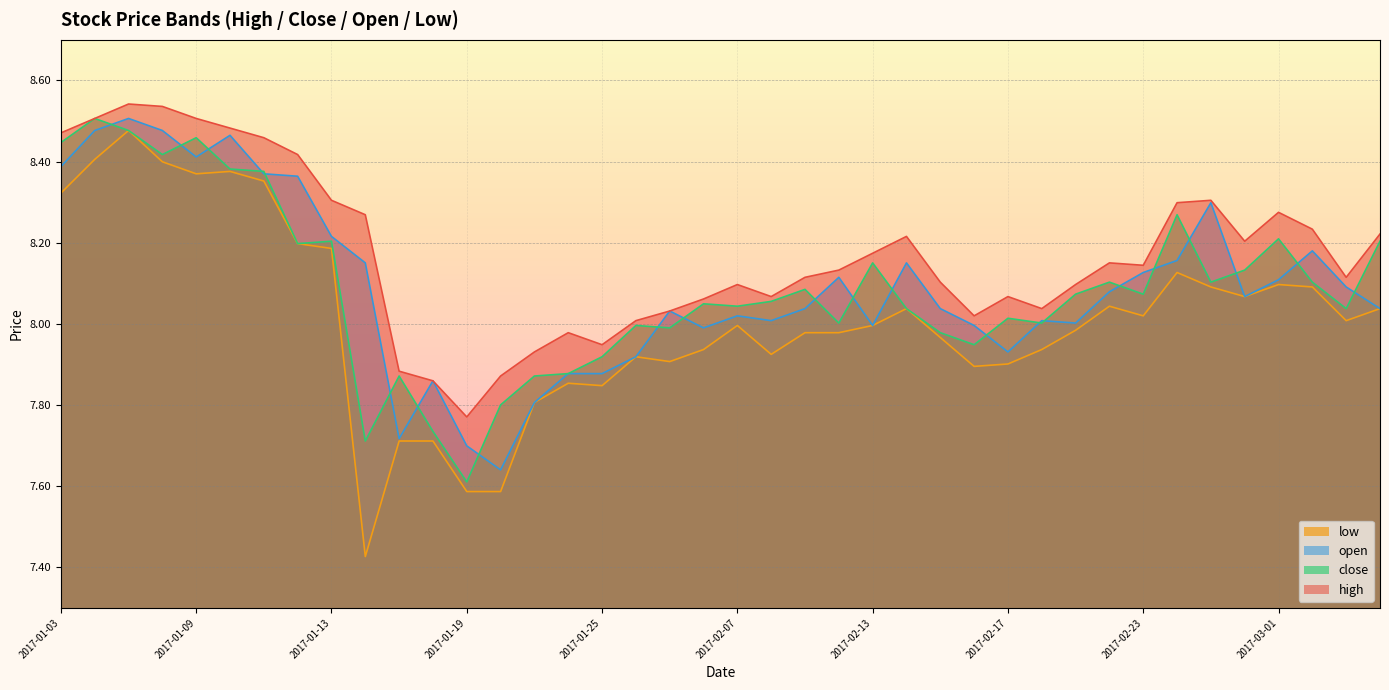

Reading right to left, extract all data points from this chart.

high: 2017-03-06=8.2	2017-03-03=8.1	2017-03-02=8.2	2017-03-01=8.3	2017-02-28=8.2	2017-02-27=8.3	2017-02-24=8.3	2017-02-23=8.1	2017-02-22=8.2	2017-02-21=8.1	2017-02-20=8.0	2017-02-17=8.1	2017-02-16=8.0	2017-02-15=8.1	2017-02-14=8.2	2017-02-13=8.2	2017-02-10=8.1	2017-02-09=8.1	2017-02-08=8.1	2017-02-07=8.1	2017-02-06=8.1	2017-02-03=8.0	2017-01-26=8.0	2017-01-25=7.9	2017-01-24=8.0	2017-01-23=7.9	2017-01-20=7.9	2017-01-19=7.8	2017-01-18=7.9	2017-01-17=7.9	2017-01-16=8.3	2017-01-13=8.3	2017-01-12=8.4	2017-01-11=8.5	2017-01-10=8.5	2017-01-09=8.5	2017-01-06=8.5	2017-01-05=8.5	2017-01-04=8.5	2017-01-03=8.5
close: 2017-03-06=8.2	2017-03-03=8.0	2017-03-02=8.1	2017-03-01=8.2	2017-02-28=8.1	2017-02-27=8.1	2017-02-24=8.3	2017-02-23=8.1	2017-02-22=8.1	2017-02-21=8.1	2017-02-20=8.0	2017-02-17=8.0	2017-02-16=7.9	2017-02-15=8.0	2017-02-14=8.0	2017-02-13=8.2	2017-02-10=8.0	2017-02-09=8.1	2017-02-08=8.1	2017-02-07=8.0	2017-02-06=8.0	2017-02-03=8.0	2017-01-26=8.0	2017-01-25=7.9	2017-01-24=7.9	2017-01-23=7.9	2017-01-20=7.8	2017-01-19=7.6	2017-01-18=7.7	2017-01-17=7.9	2017-01-16=7.7	2017-01-13=8.2	2017-01-12=8.2	2017-01-11=8.4	2017-01-10=8.4	2017-01-09=8.5	2017-01-06=8.4	2017-01-05=8.5	2017-01-04=8.5	2017-01-03=8.4
open: 2017-03-06=8.0	2017-03-03=8.1	2017-03-02=8.2	2017-03-01=8.1	2017-02-28=8.1	2017-02-27=8.3	2017-02-24=8.2	2017-02-23=8.1	2017-02-22=8.1	2017-02-21=8.0	2017-02-20=8.0	2017-02-17=7.9	2017-02-16=8.0	2017-02-15=8.0	2017-02-14=8.2	2017-02-13=8.0	2017-02-10=8.1	2017-02-09=8.0	2017-02-08=8.0	2017-02-07=8.0	2017-02-06=8.0	2017-02-03=8.0	2017-01-26=7.9	2017-01-25=7.9	2017-01-24=7.9	2017-01-23=7.8	2017-01-20=7.6	2017-01-19=7.7	2017-01-18=7.9	2017-01-17=7.7	2017-01-16=8.2	2017-01-13=8.2	2017-01-12=8.4	2017-01-11=8.4	2017-01-10=8.5	2017-01-09=8.4	2017-01-06=8.5	2017-01-05=8.5	2017-01-04=8.5	2017-01-03=8.4
low: 2017-03-06=8.0	2017-03-03=8.0	2017-03-02=8.1	2017-03-01=8.1	2017-02-28=8.1	2017-02-27=8.1	2017-02-24=8.1	2017-02-23=8.0	2017-02-22=8.0	2017-02-21=8.0	2017-02-20=7.9	2017-02-17=7.9	2017-02-16=7.9	2017-02-15=8.0	2017-02-14=8.0	2017-02-13=8.0	2017-02-10=8.0	2017-02-09=8.0	2017-02-08=7.9	2017-02-07=8.0	2017-02-06=7.9	2017-02-03=7.9	2017-01-26=7.9	2017-01-25=7.8	2017-01-24=7.9	2017-01-23=7.8	2017-01-20=7.6	2017-01-19=7.6	2017-01-18=7.7	2017-01-17=7.7	2017-01-16=7.4	2017-01-13=8.2	2017-01-12=8.2	2017-01-11=8.4	2017-01-10=8.4	2017-01-09=8.4	2017-01-06=8.4	2017-01-05=8.5	2017-01-04=8.4	2017-01-03=8.3